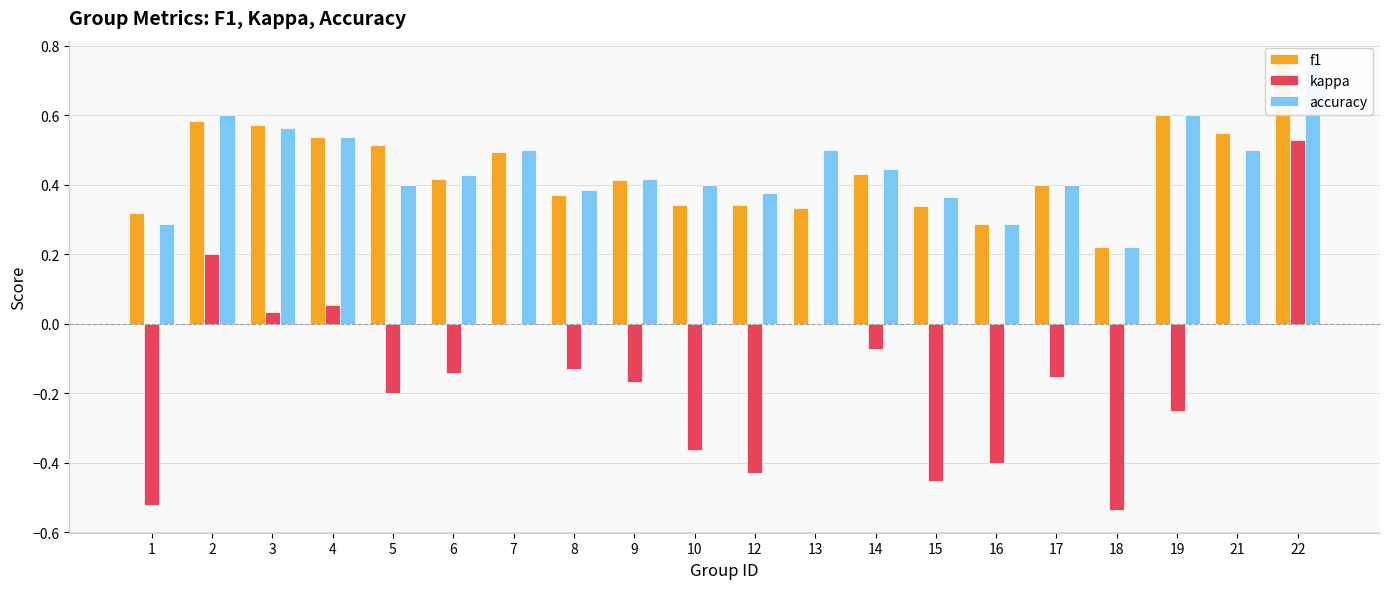

At which category does the chart reach its peak across all series?

22